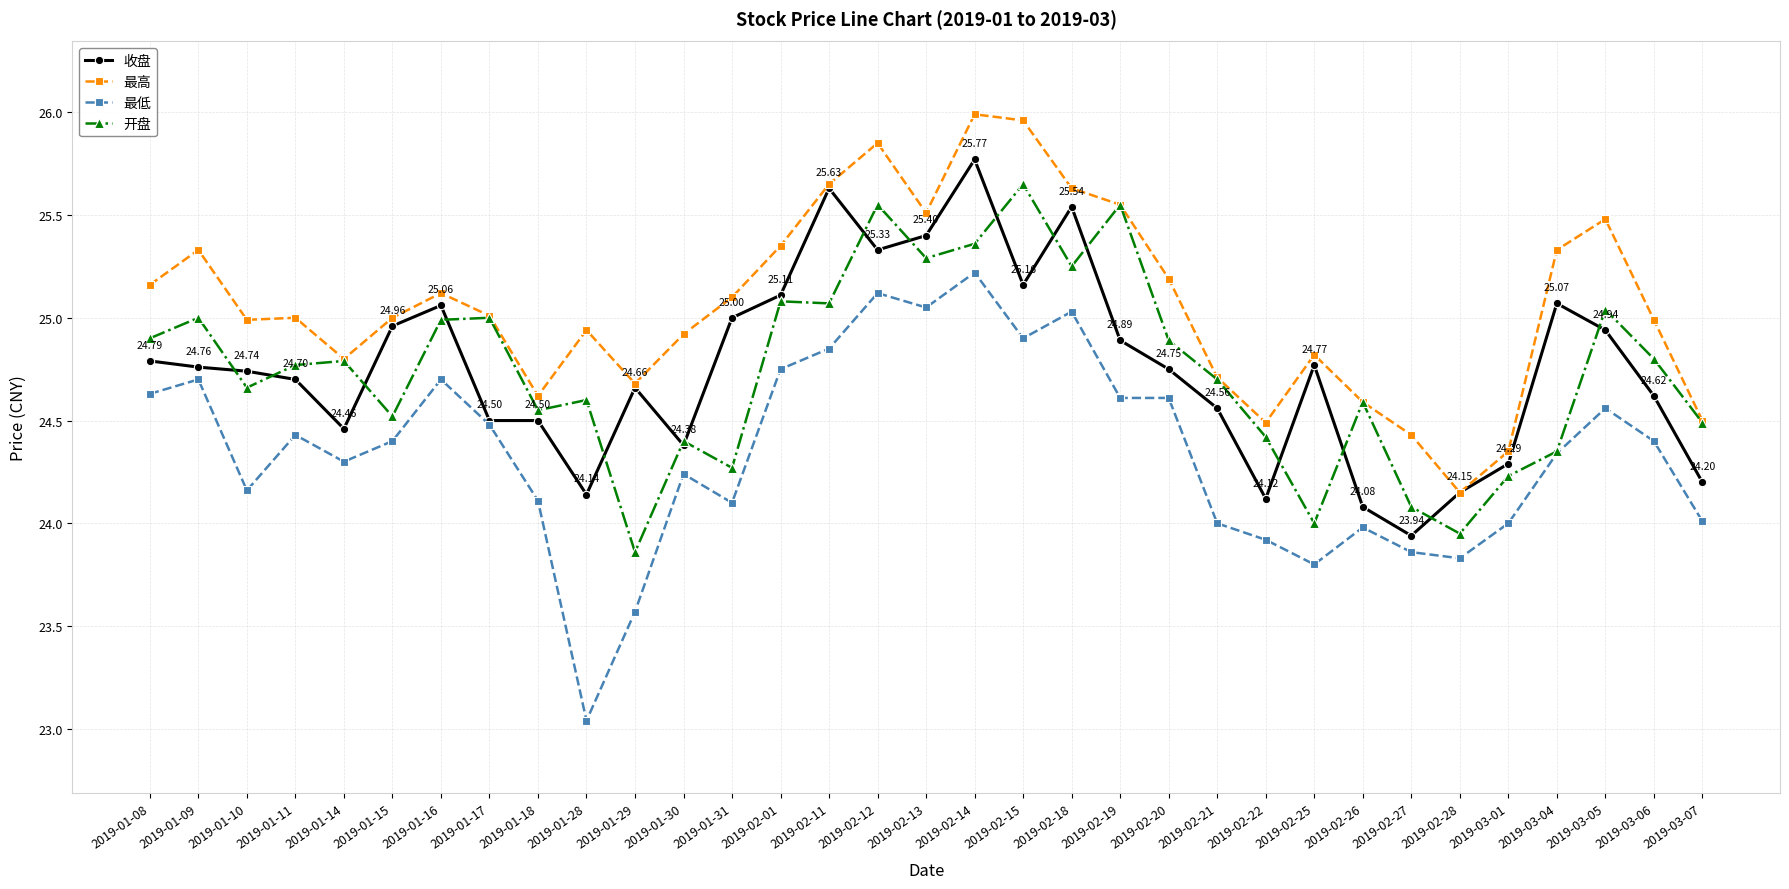

List the series in order of their peak value, lowest first.

最低, 开盘, 收盘, 最高